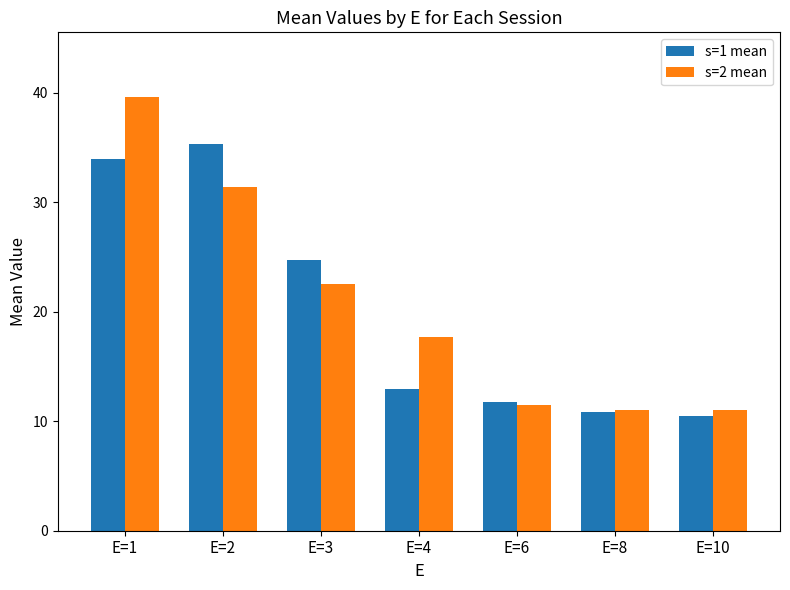

Are the bars grouped side by side (vs. stacked)?

Yes